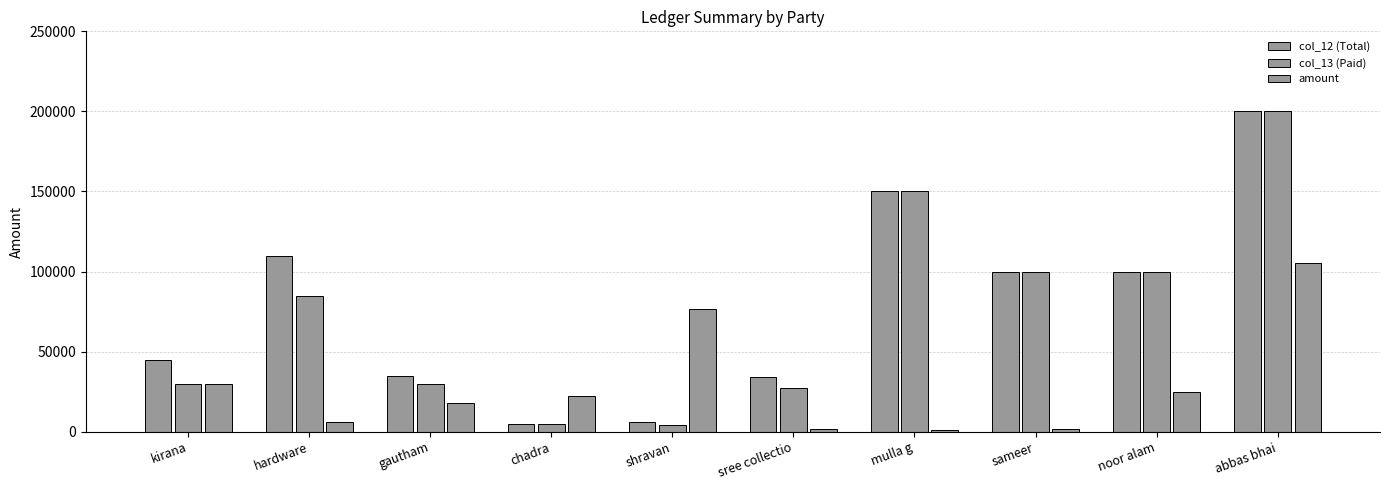

Is the value of amount at sree collectio greater than the value of col_13 (Paid) at abbas bhai?

No